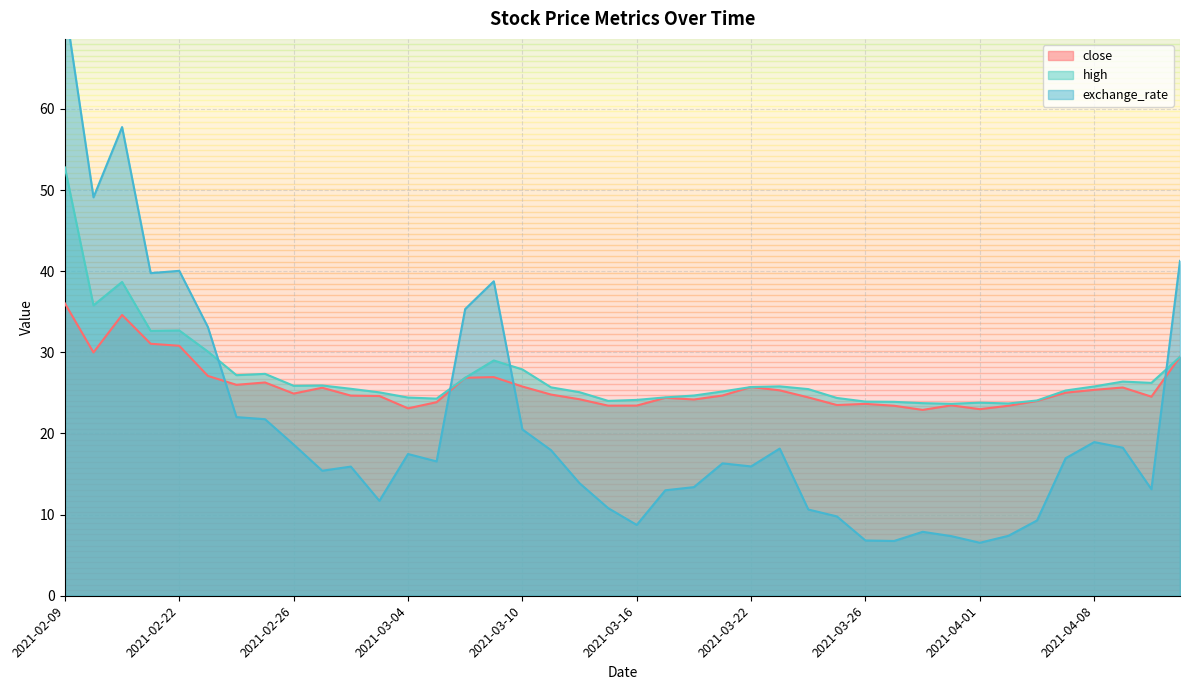

What is the sum of all exchange_rate values?

835.9